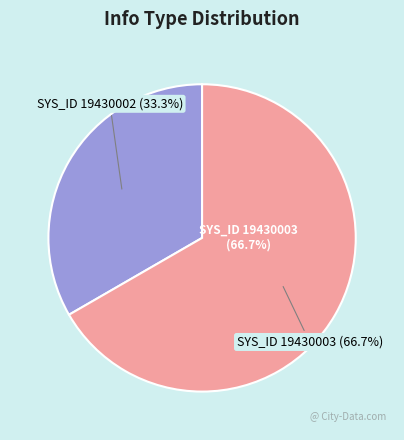

To the nearest percent, what portion does 19430002 represent?

33%